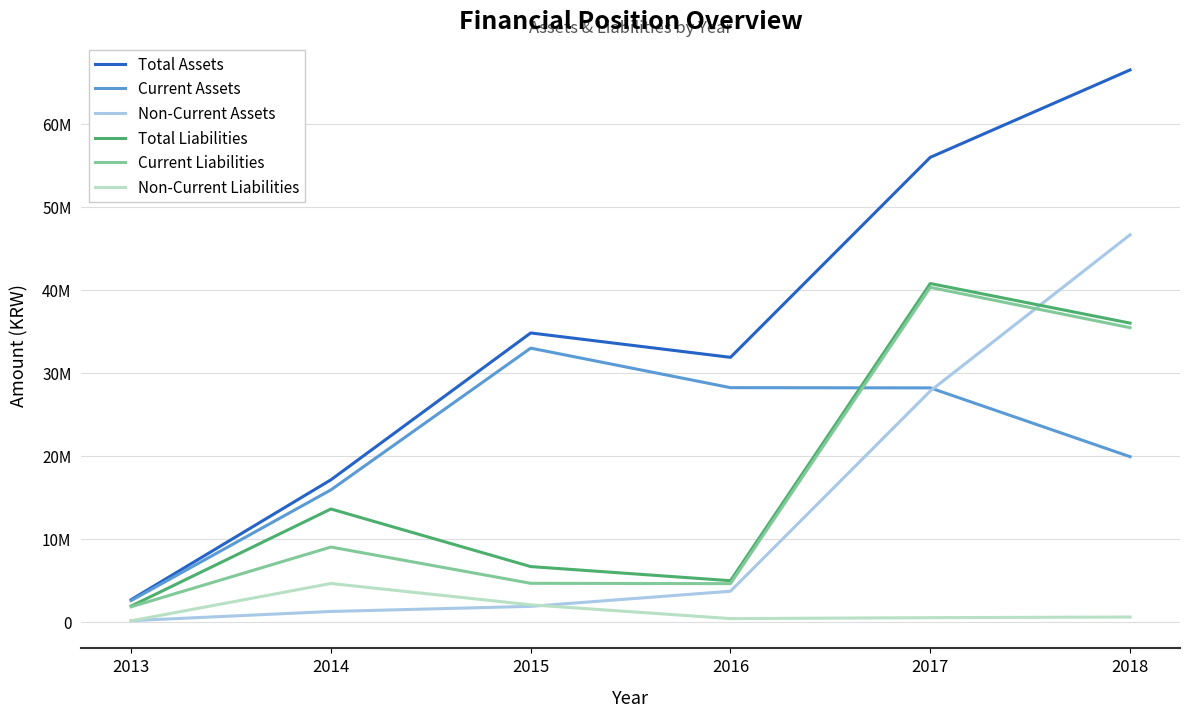

What are all the series names shown in the legend?

Total Assets, Current Assets, Non-Current Assets, Total Liabilities, Current Liabilities, Non-Current Liabilities